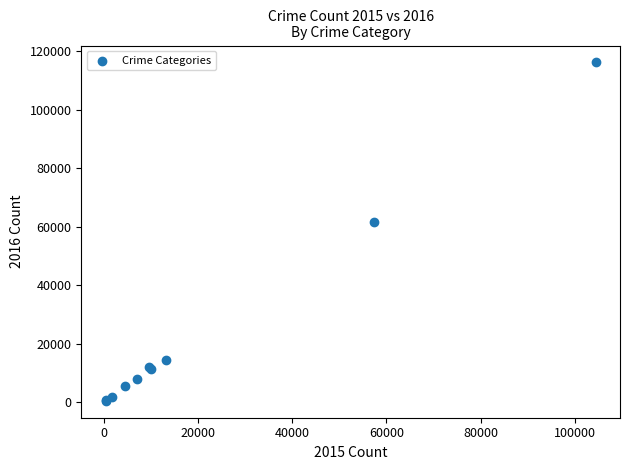

What Y value in the scatter plot is closest to 58320?

61624